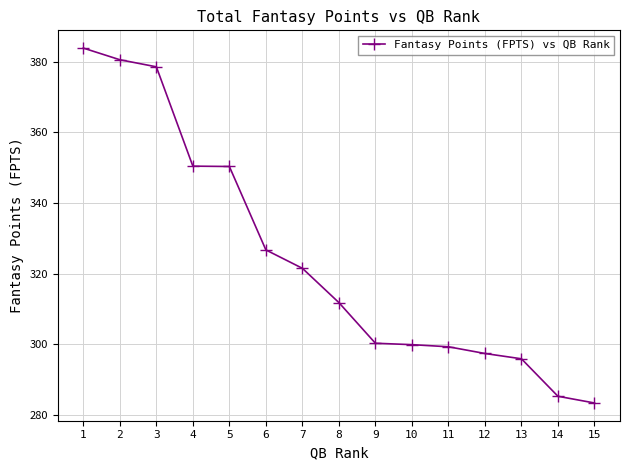

What is the change in value from 12 to 14?

-12.1